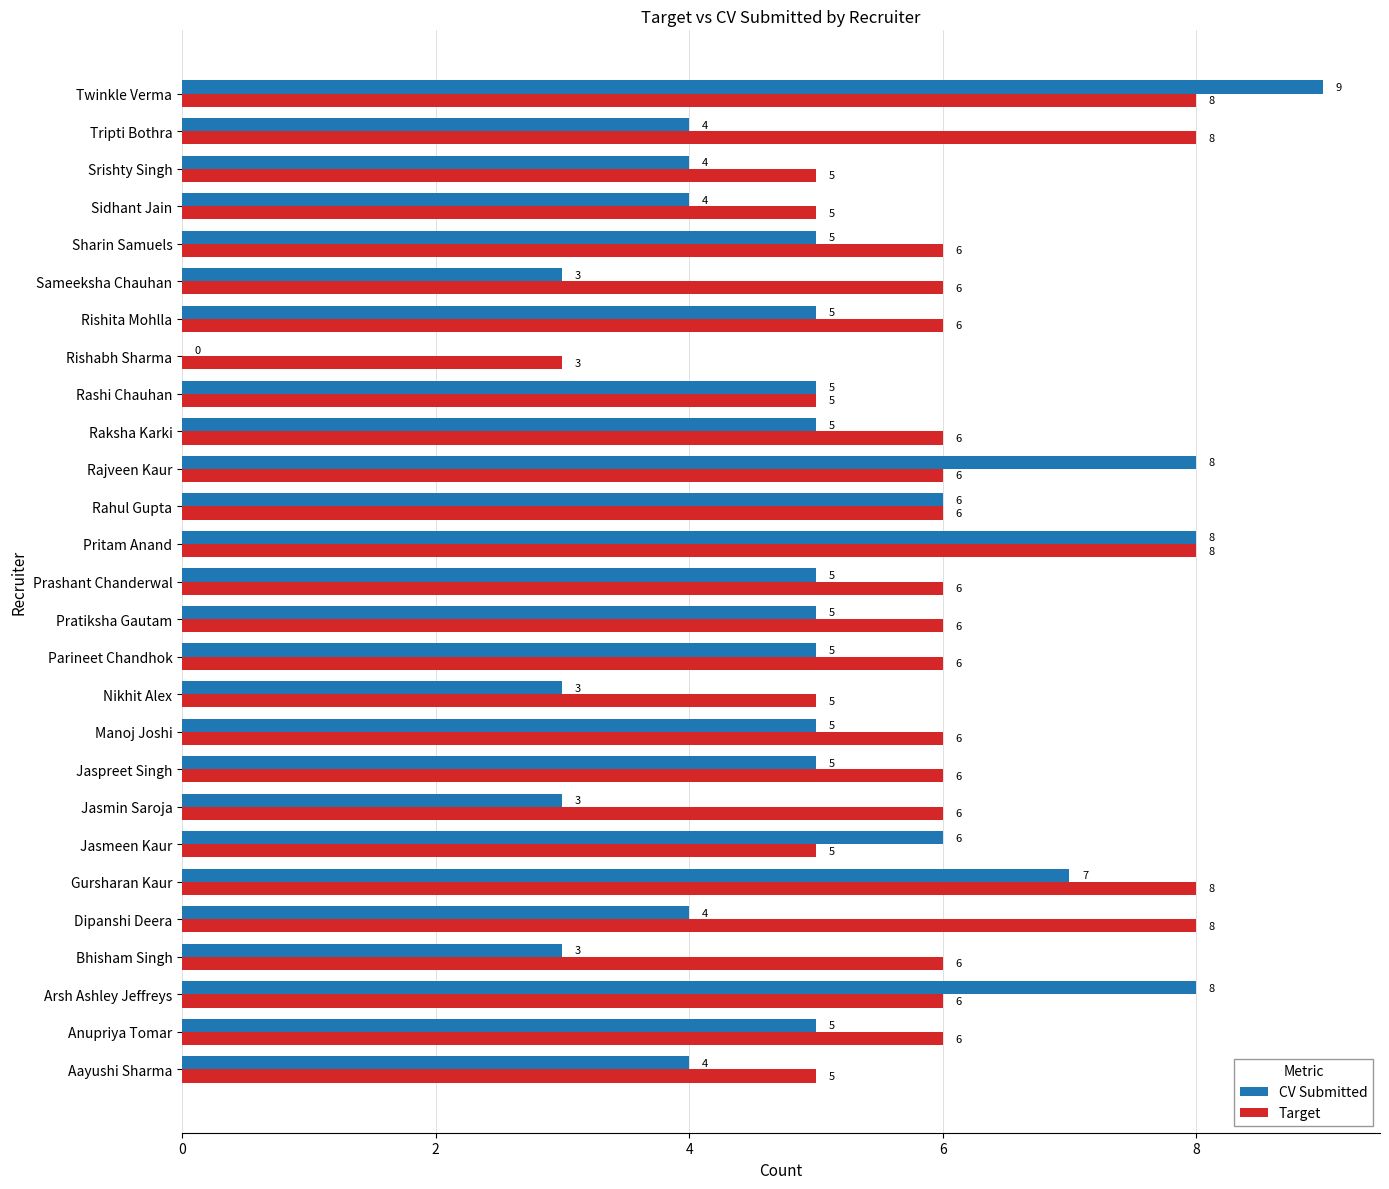

What is the sum of all Target values?

163